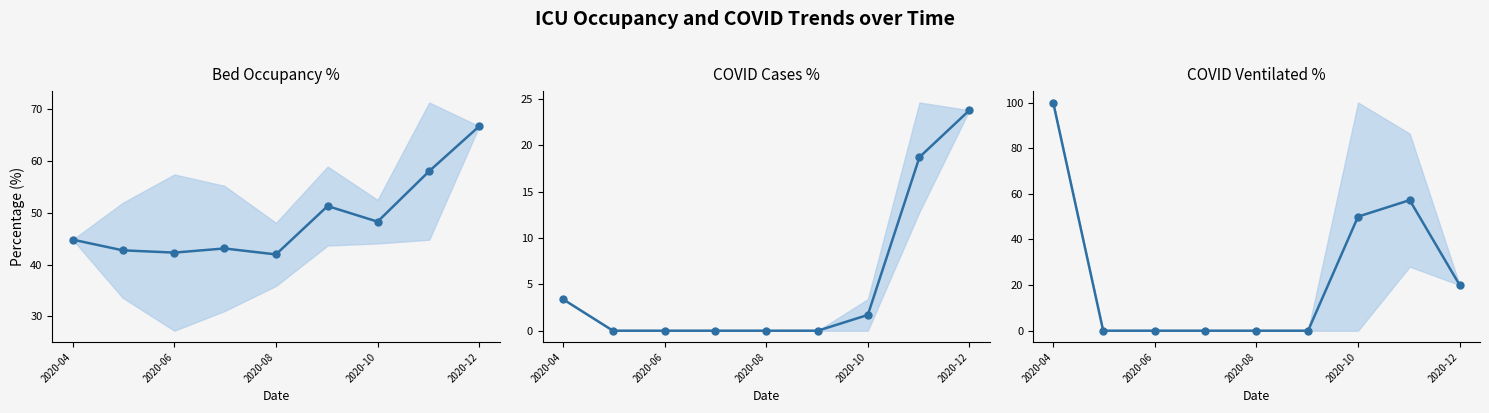

List the series in order of their overall mean, highest first.

Bed Occupancy %, COVID Ventilated %, COVID Cases %